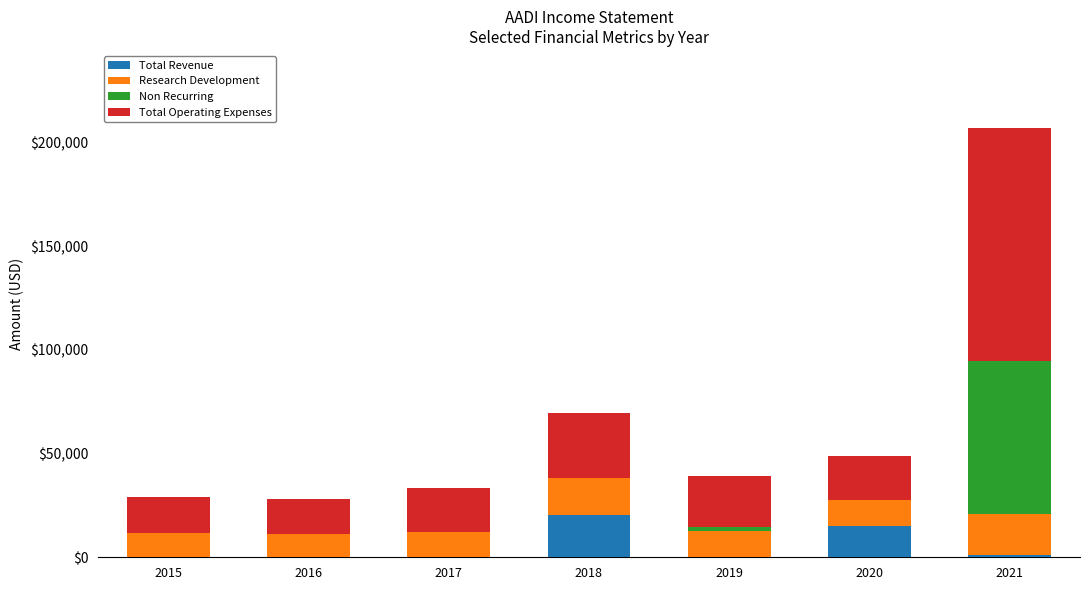

The value of Total Revenue at 2019 is 0. True or false?

True